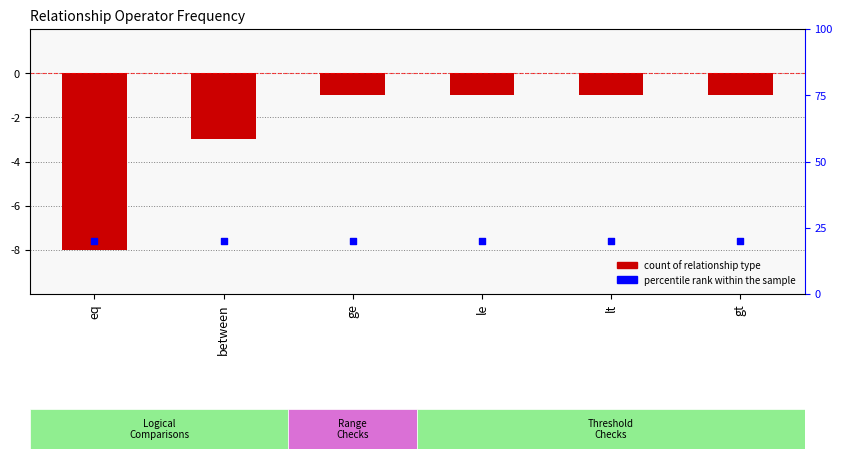

Is the value of percentile rank within the sample at eq greater than the value of count of relationship type at ge?

Yes